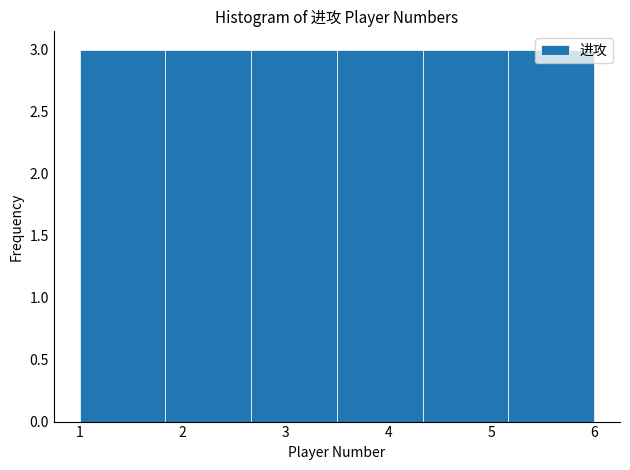

Reading left to right, list every bar in this chart as the range it spans on the x-axis followed by its height. Neither the bar edges nor the heights are printed on the chart, so give them approximately, as read against the axes.

1.0 to 1.8: 3
1.8 to 2.7: 3
2.7 to 3.5: 3
3.5 to 4.3: 3
4.3 to 5.2: 3
5.2 to 6.0: 3